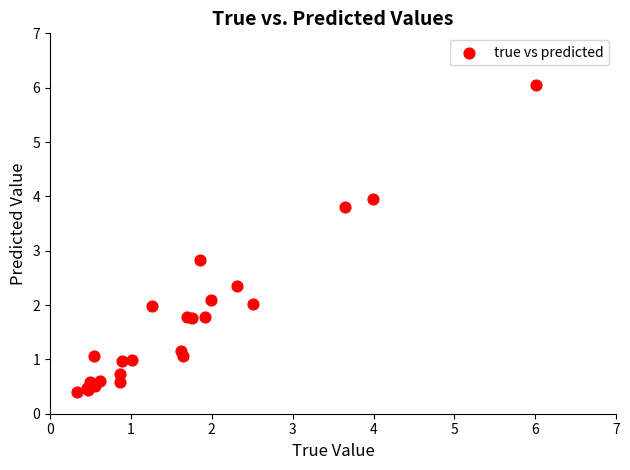

What Y value in the scatter plot is closest to 3?

2.8